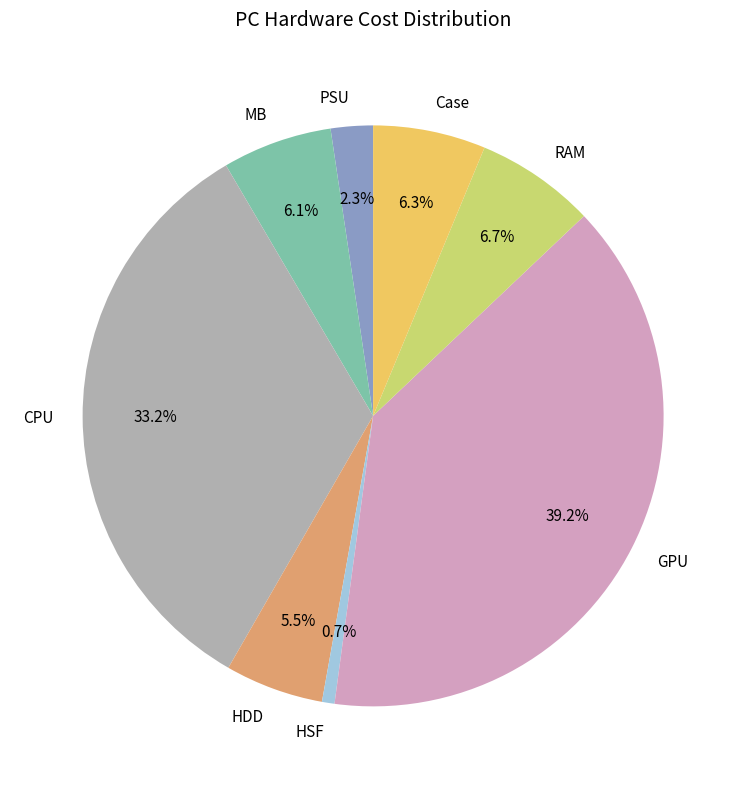

True or false: CPU accounts for 33% of the total.

True